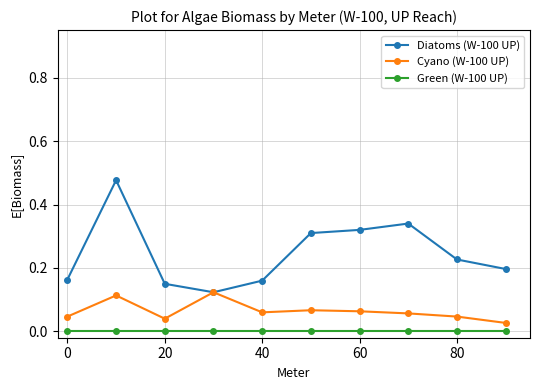

Which series has the largest total across all categories?

Diatoms (W-100 UP)